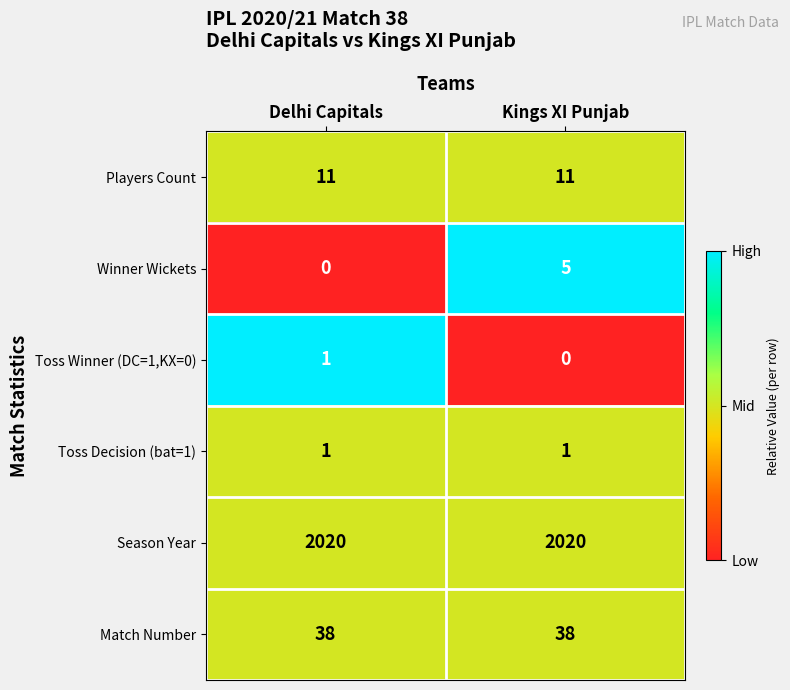

Rank the series at Kings XI Punjab from lowest to highest value.

Toss Winner (DC=1,KX=0), Toss Decision (bat=1), Winner Wickets, Players Count, Match Number, Season Year